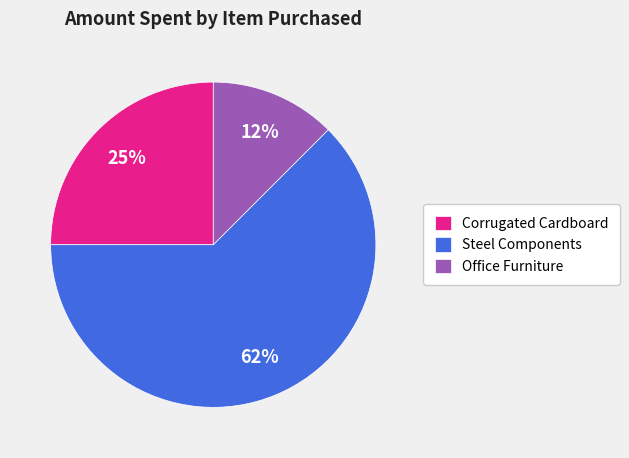

Between Corrugated Cardboard and Office Furniture, which is larger?

Corrugated Cardboard